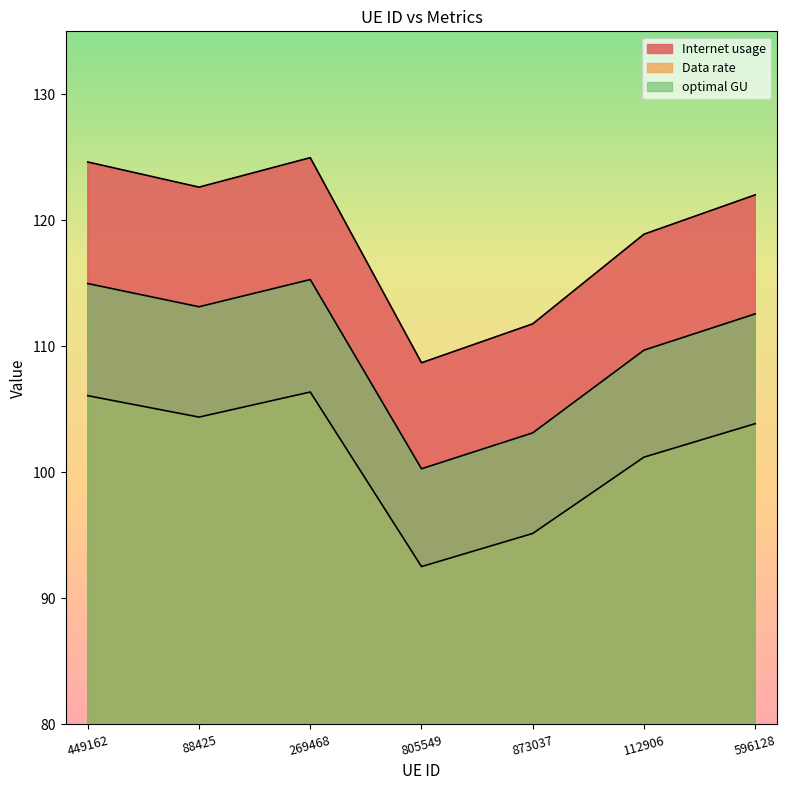

True or false: Data rate has a value of 189.9 at 269468.

False